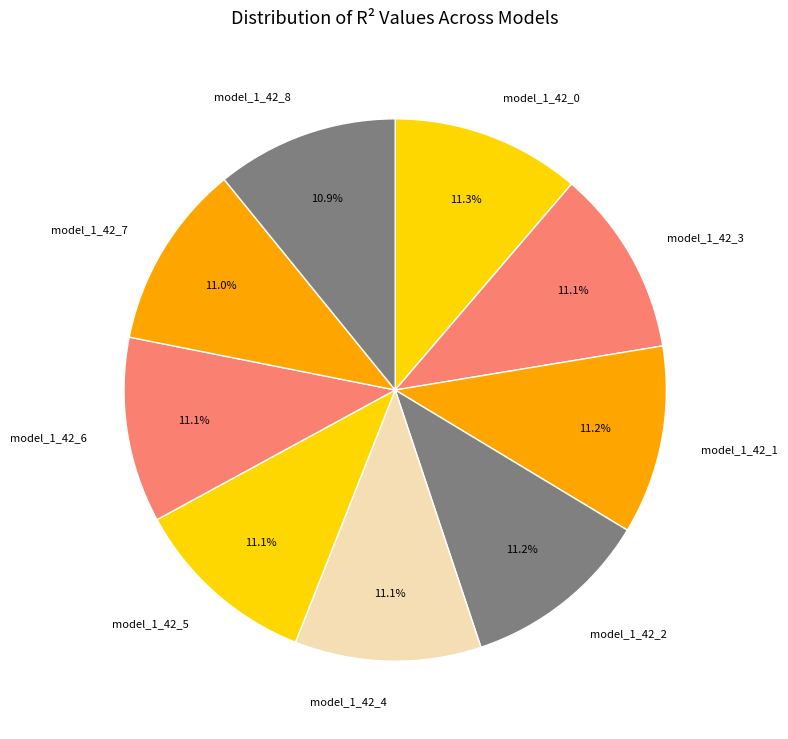

Does model_1_42_0 account for over 50% of the chart?

No